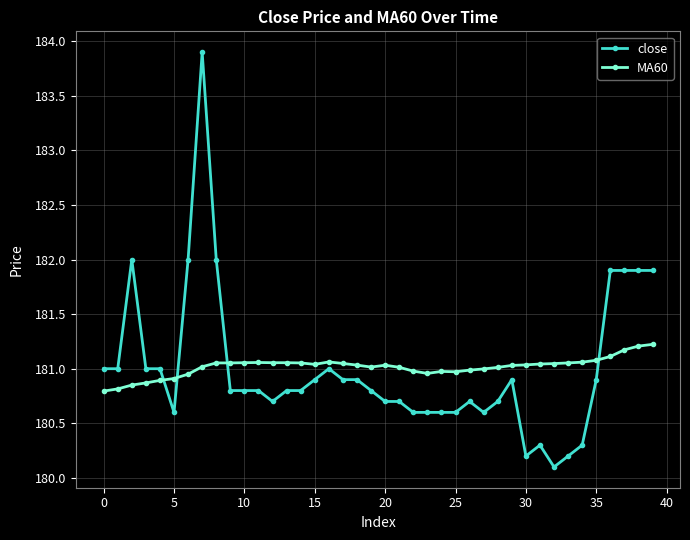

Rank the series by their maximum value, from lowest to highest.

MA60, close